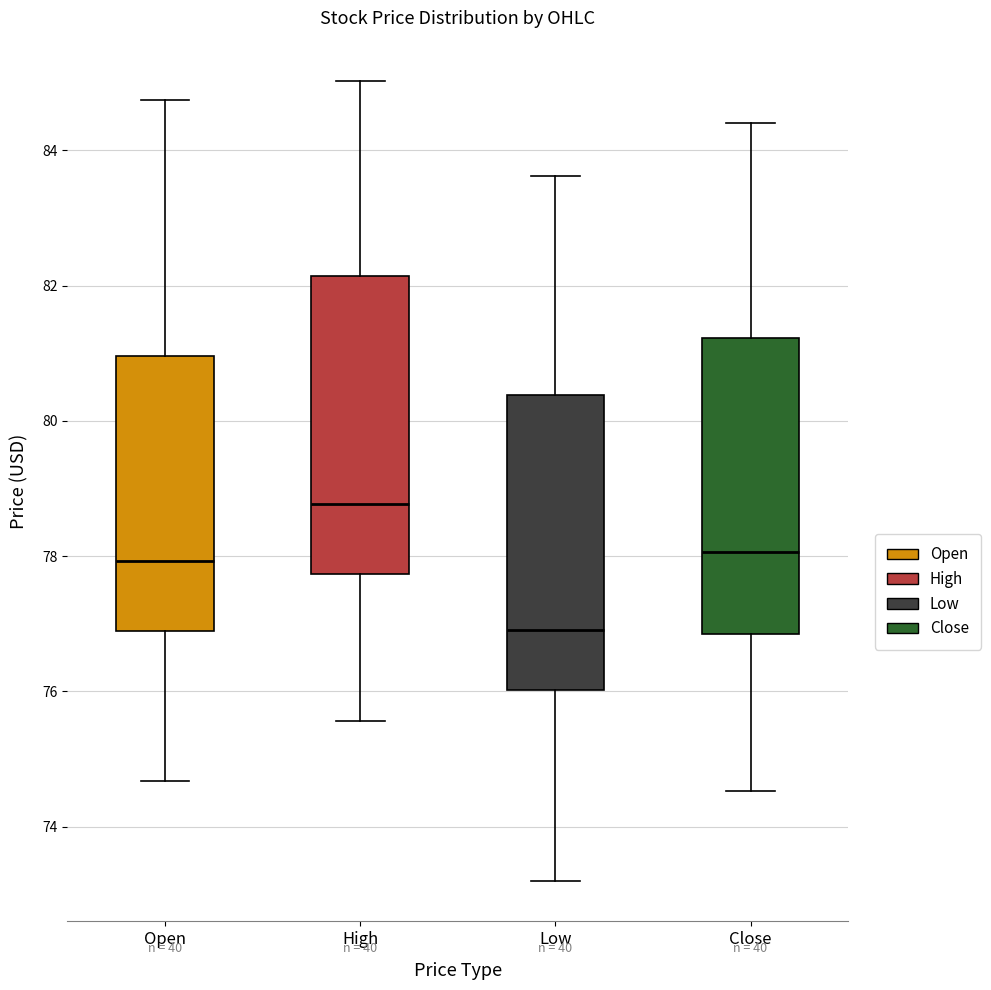

Where does the lower whisker of the box for Low end on the y-axis? The values are not printed on the chart, so give them approximately, as read against the axis.

73.2